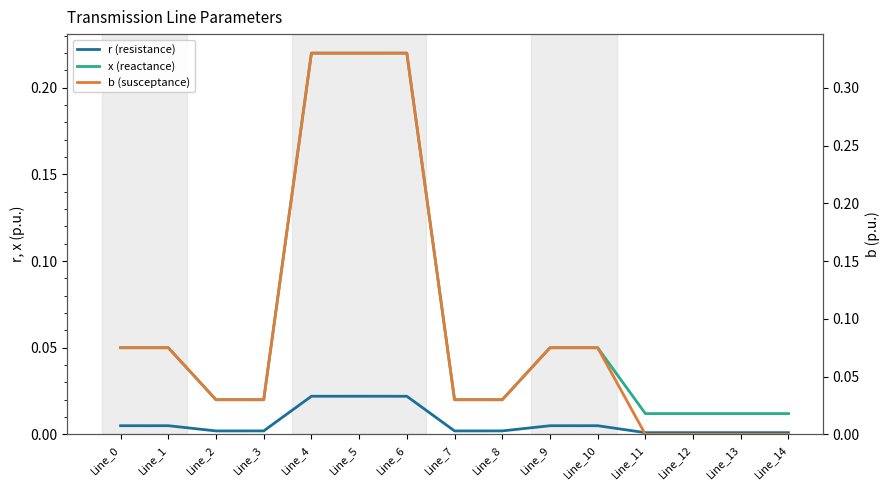

What is the difference between the maximum and minimum values in the x (reactance) series?

0.2